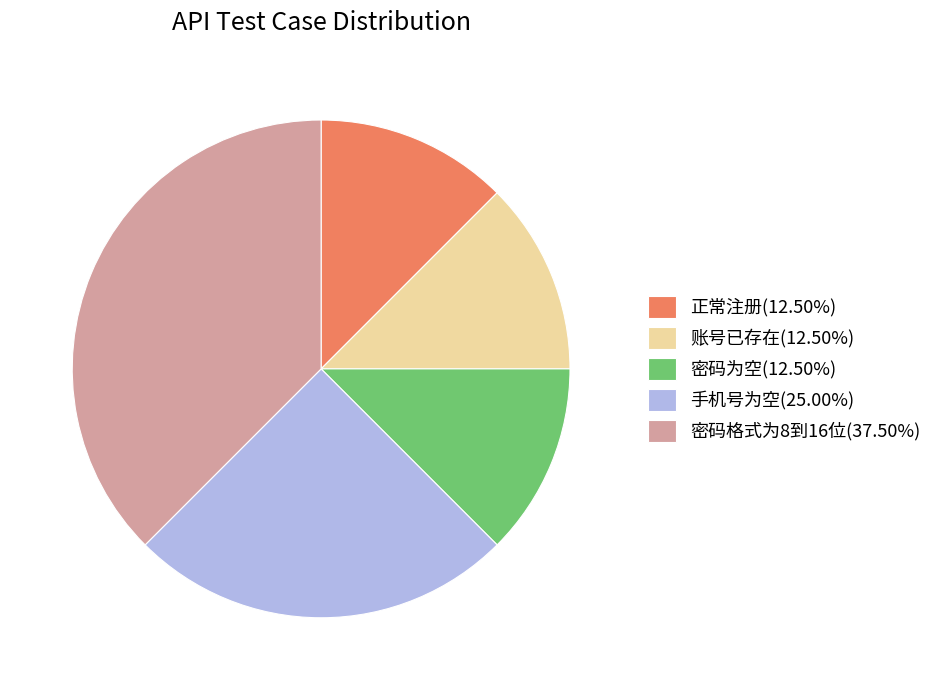

Does 账号已存在 represent more than half of the total?

No